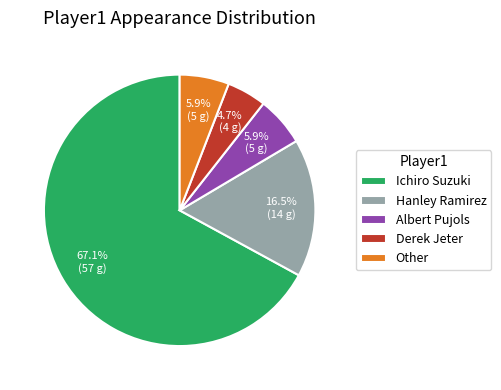

Which category has the biggest portion of the pie?

Ichiro Suzuki